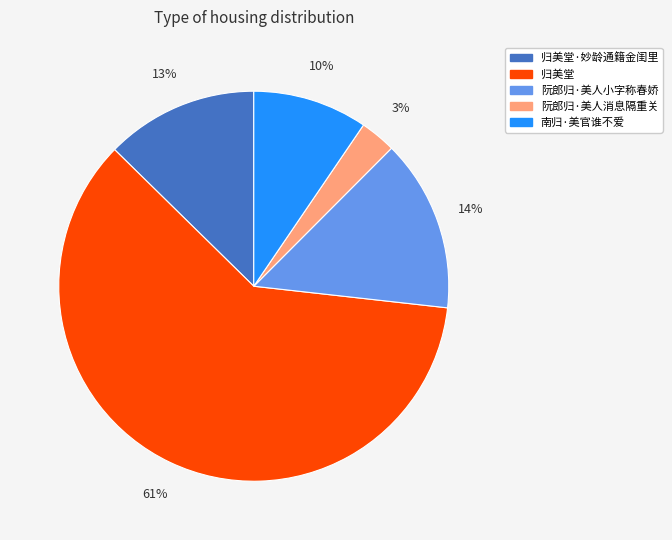

Does any single category account for the majority?

Yes